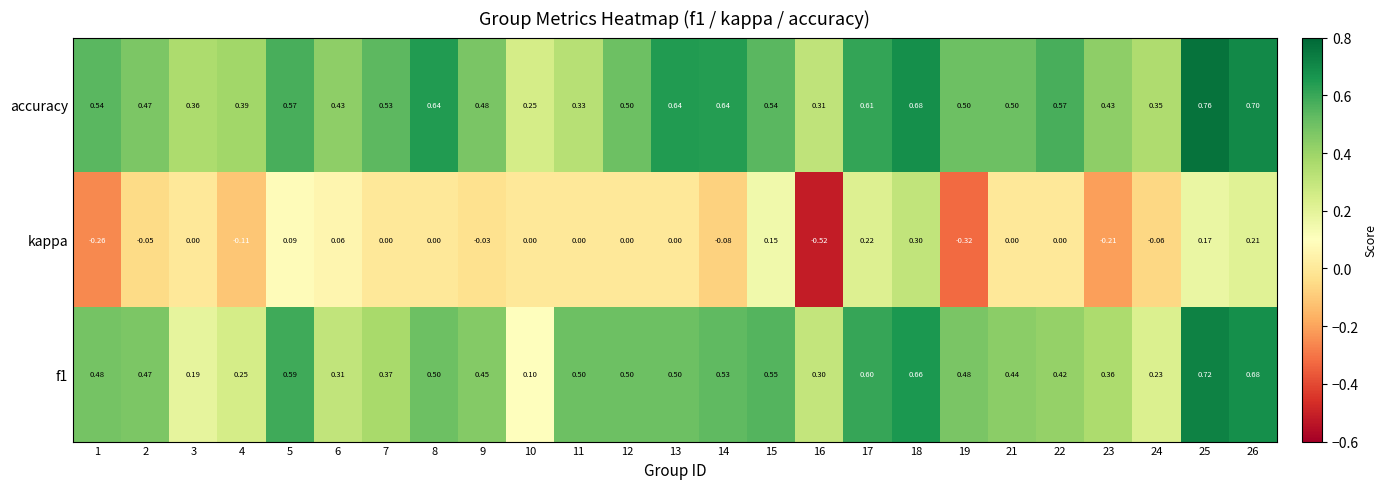

Which series has the largest total across all categories?

accuracy